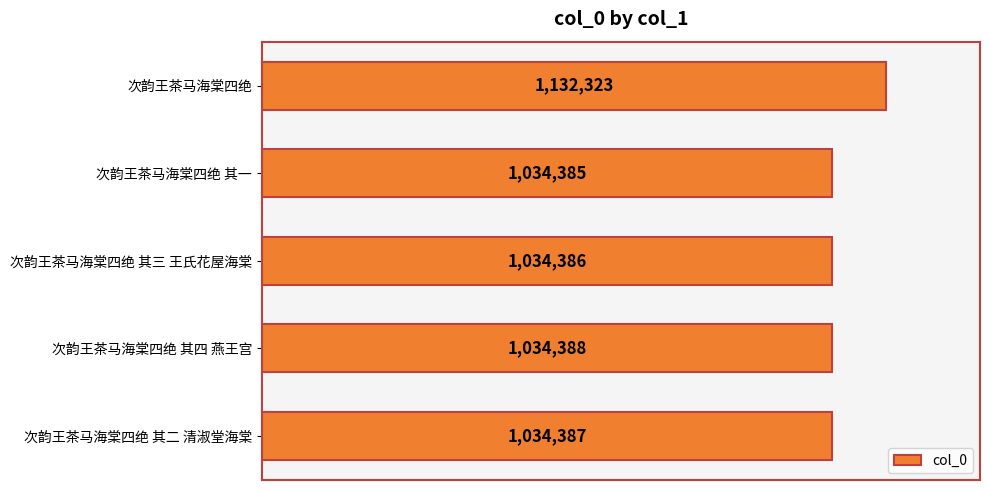

Are the bars horizontal?

Yes